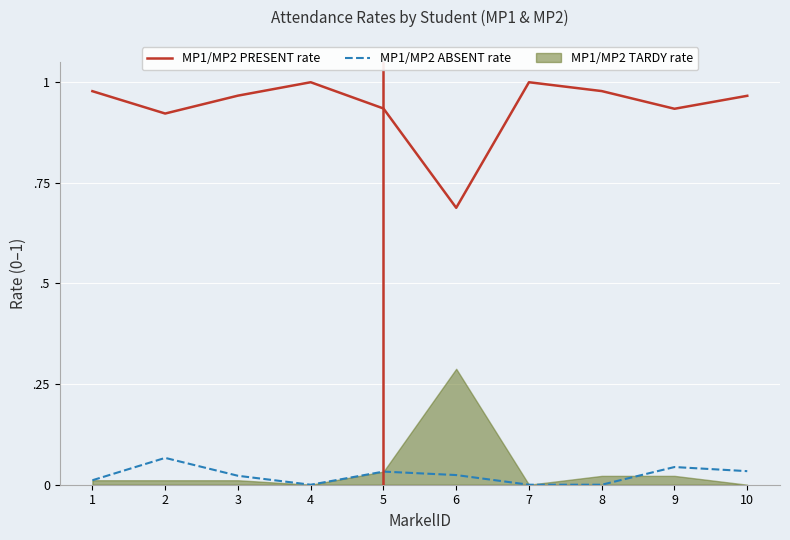

True or false: MP1/MP2 ABSENT rate has a value of 0.0 at 1.

False